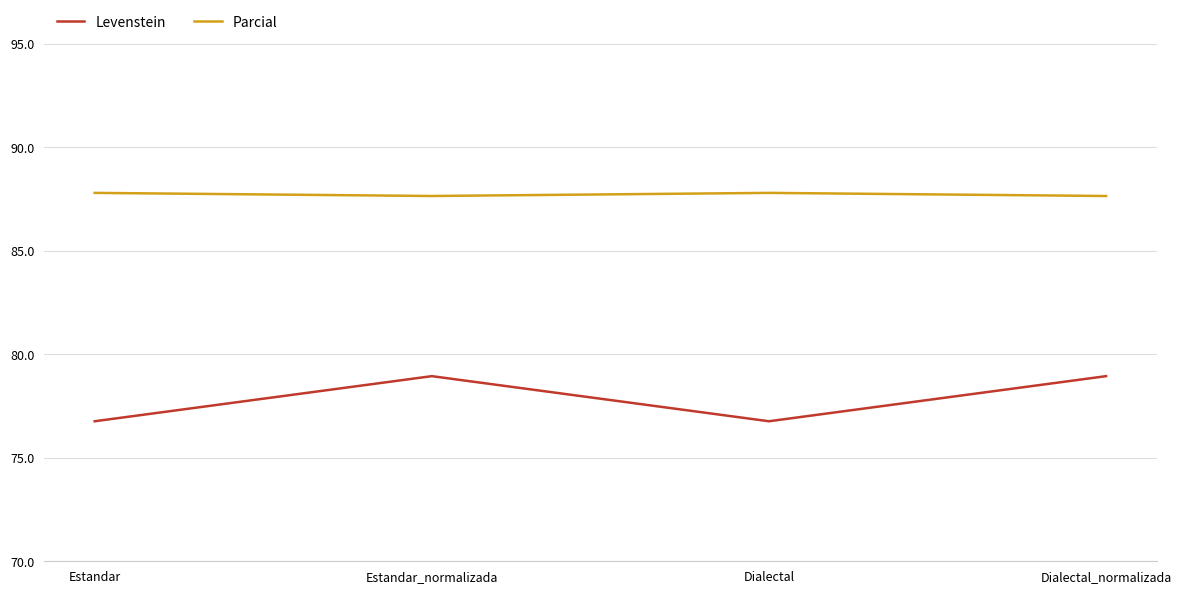

Rank the series by their maximum value, from lowest to highest.

Levenstein, Parcial